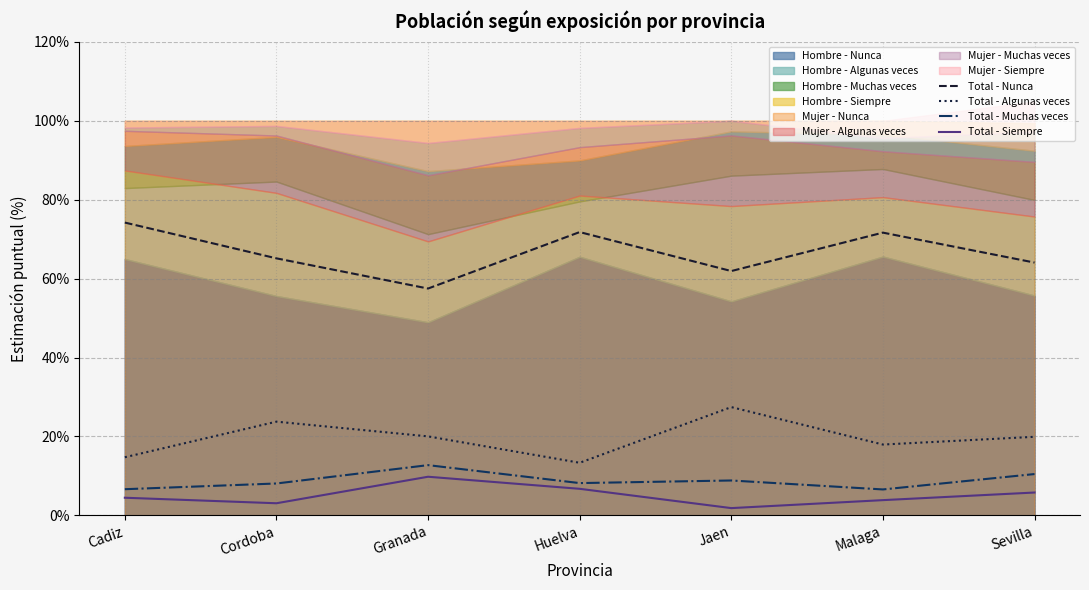

Is the value of Total - Algunas veces at Malaga greater than the value of Total - Nunca at Huelva?

No